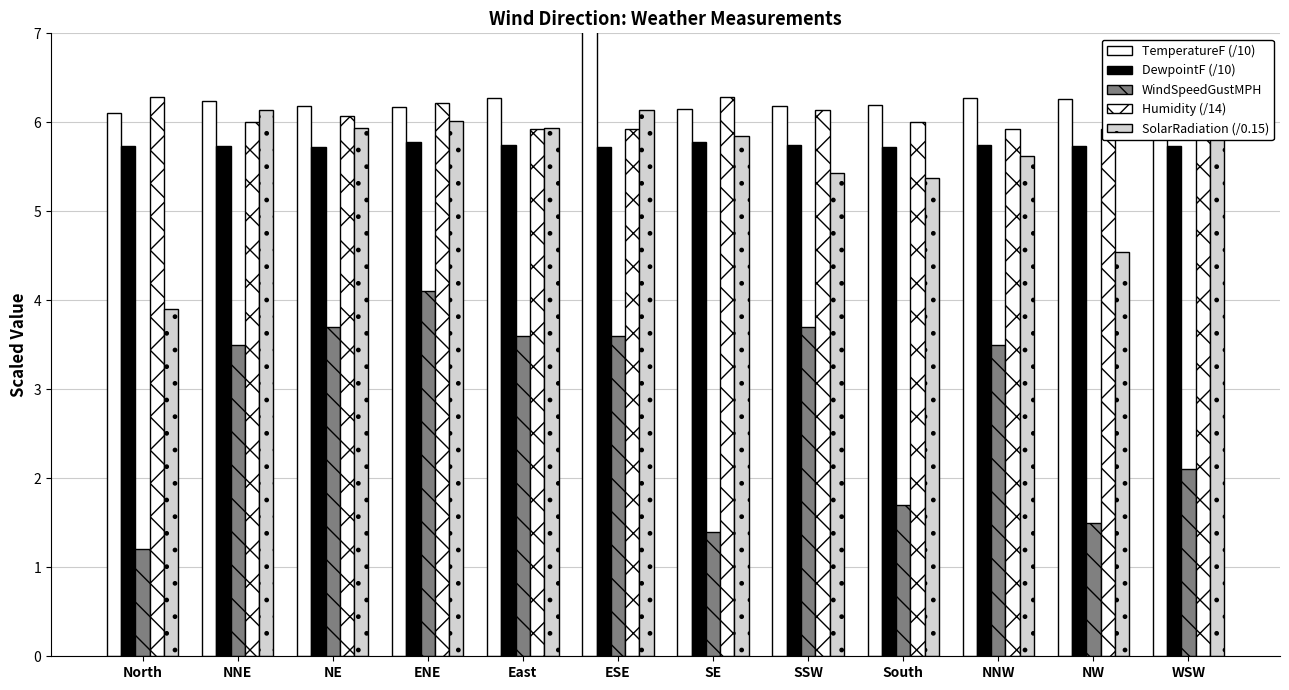

List the labels in order of WindSpeedGustMPH value, smallest first.

North, SE, NW, South, WSW, NNE, NNW, East, ESE, NE, SSW, ENE